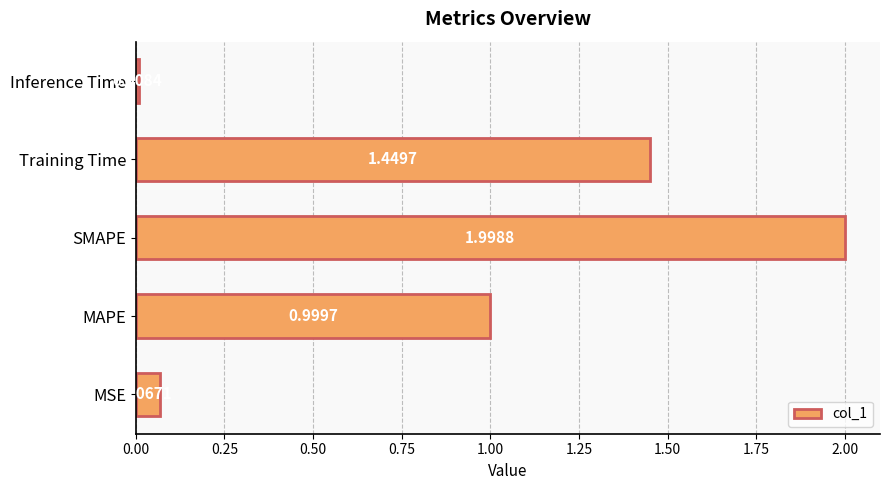

How many series are shown in this chart?

1